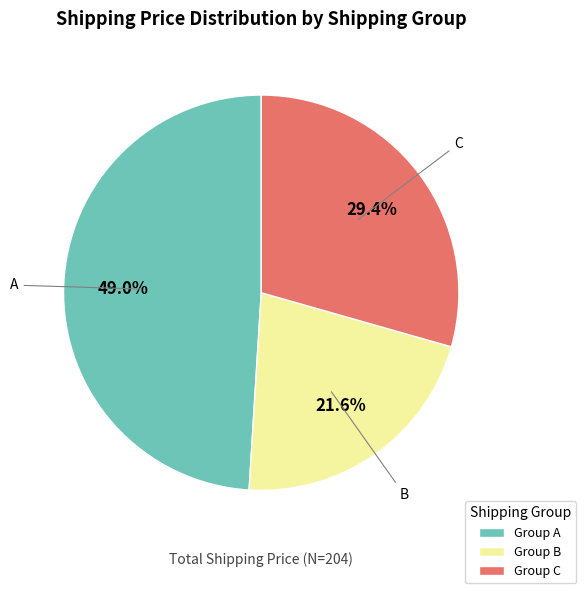

To the nearest percent, what is the difference between the largest and smallest slice percentages?

27%